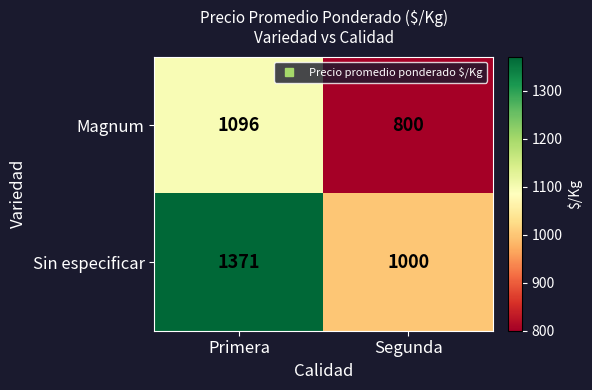

Which series has the largest total across all categories?

Sin especificar